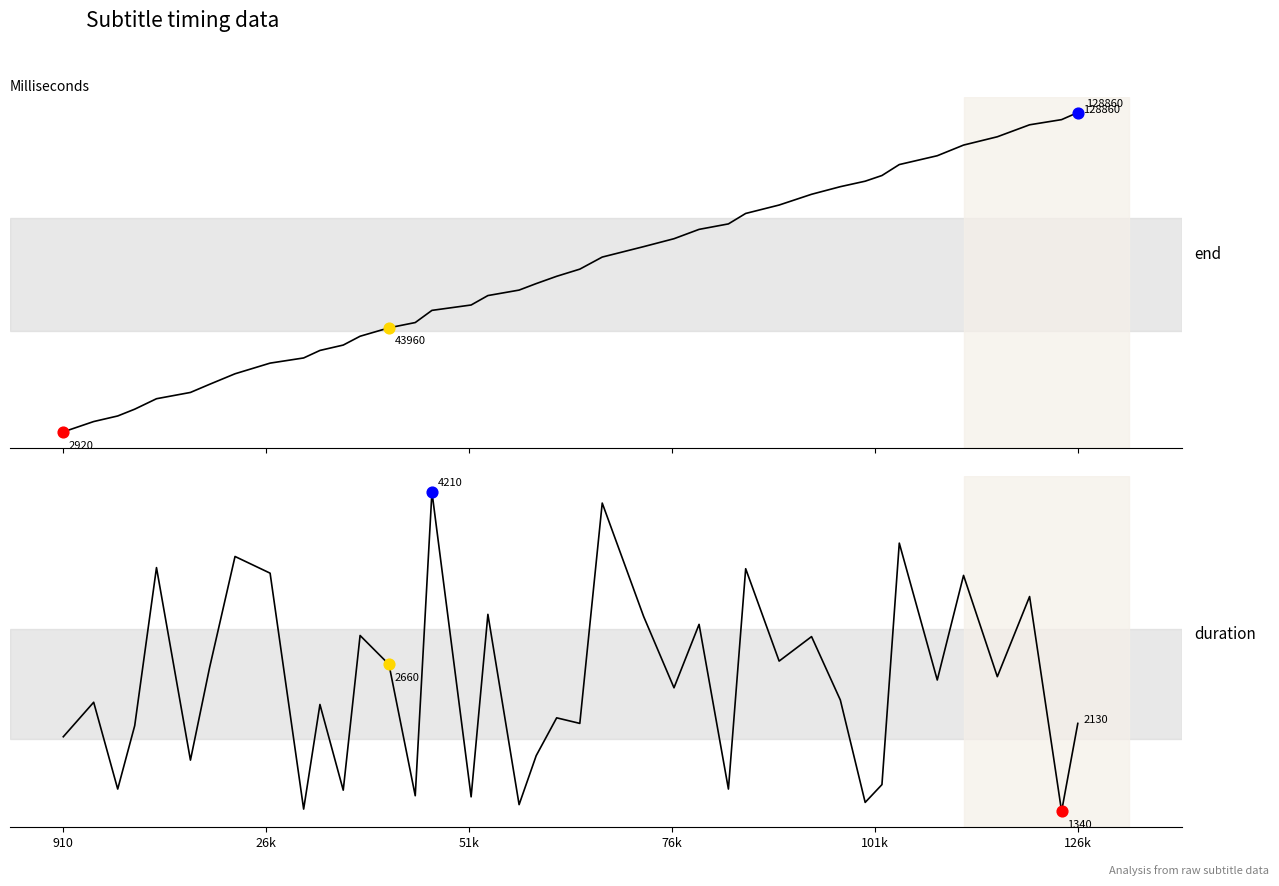

Is the value of end at 101k greater than the value of duration at 39?

Yes